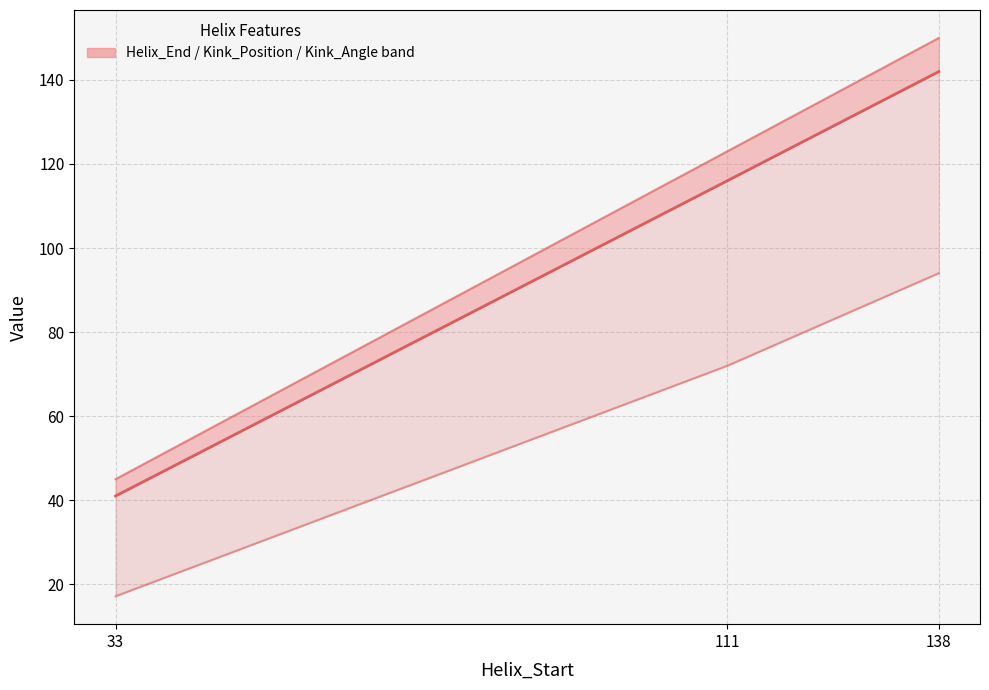

How many data points does each series have?

3